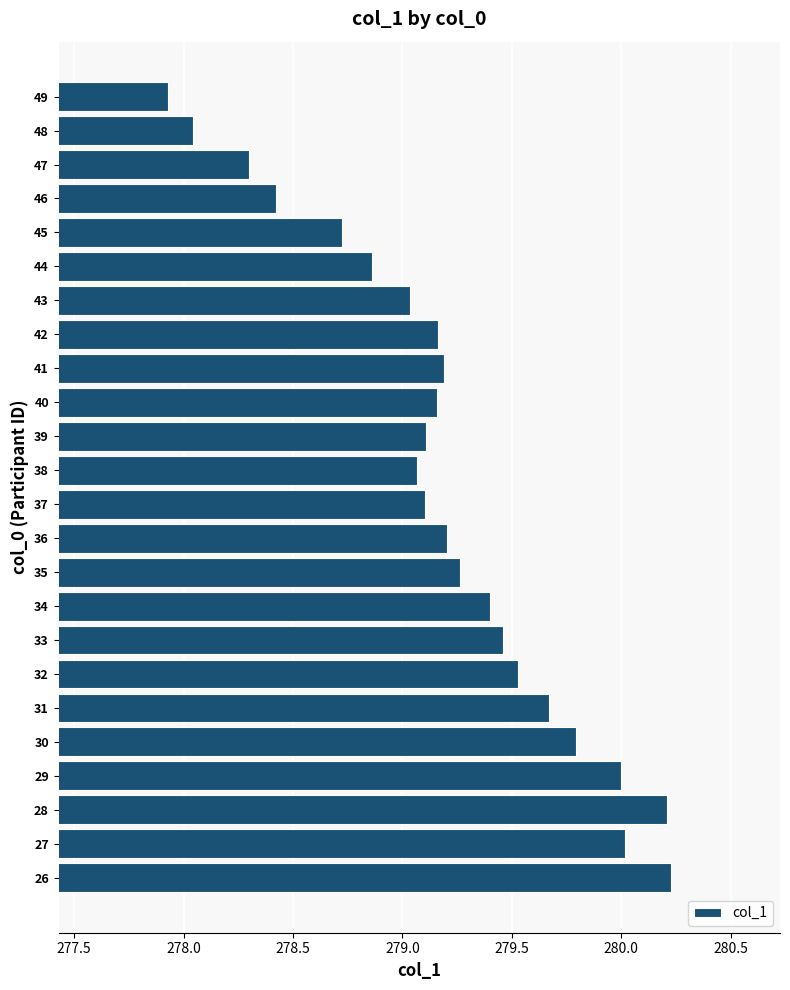

What value does the data have at 37?

279.1